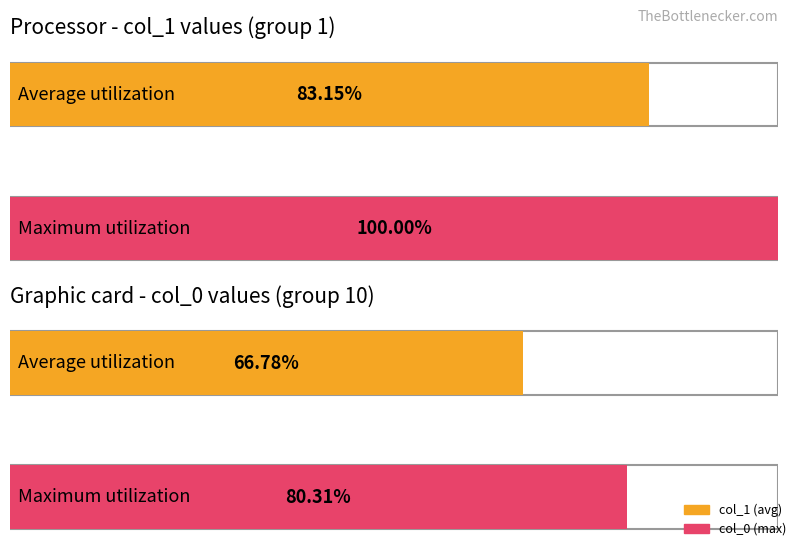

The value of col_0 at 1.2 is 1.9. True or false?

False